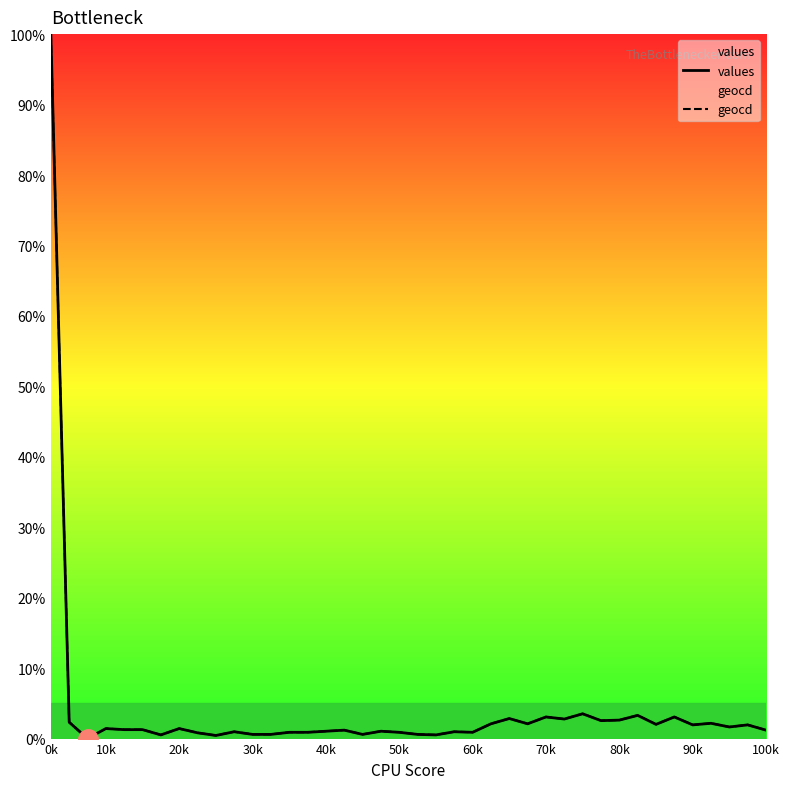

True or false: values and geocd intersect in this chart.

False